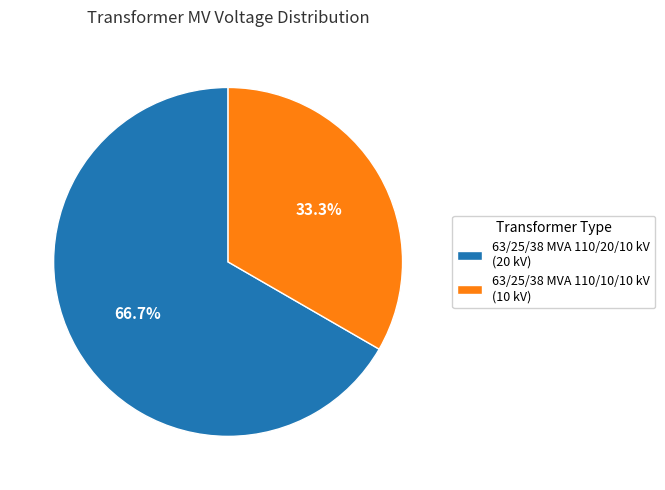

What is the smallest slice in the pie chart?

63/25/38 MVA 110/10/10 kV